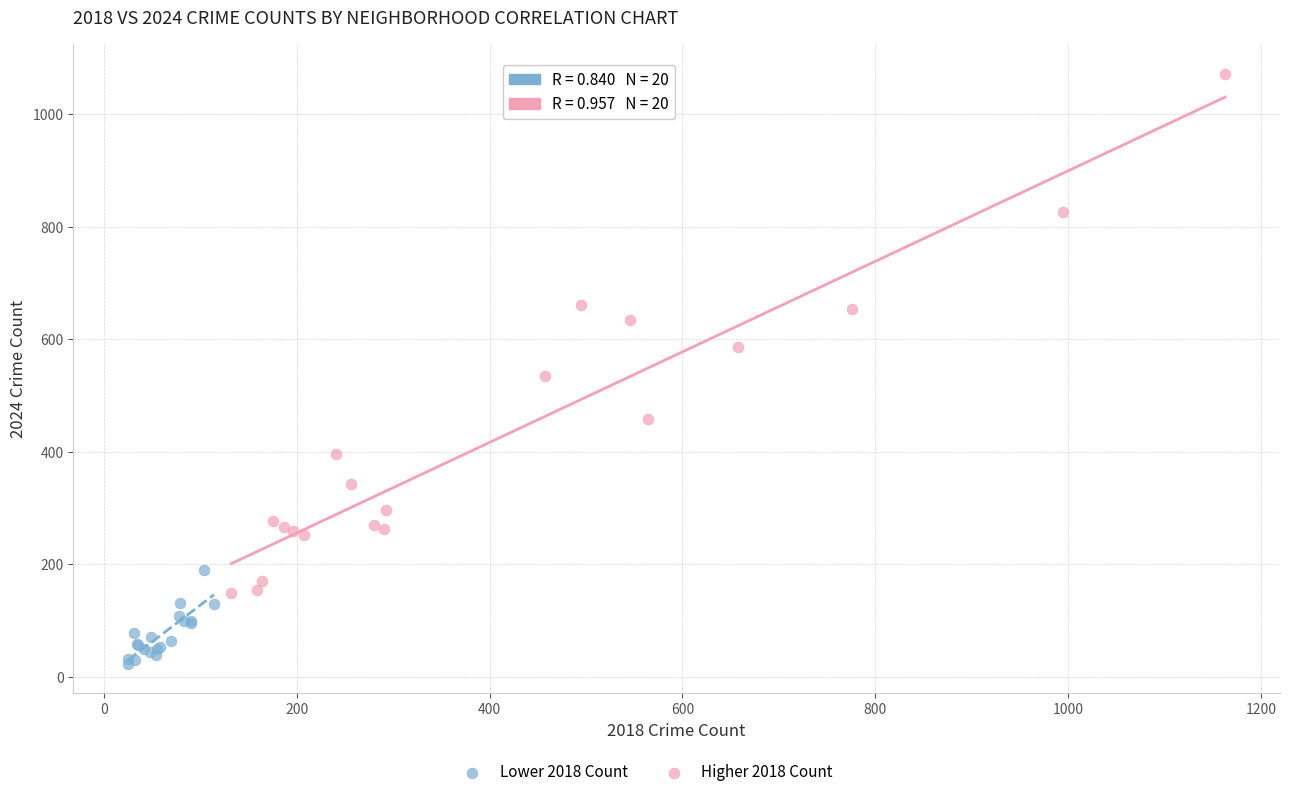

Which series reaches the maximum Y coordinate?

Higher 2018 Count